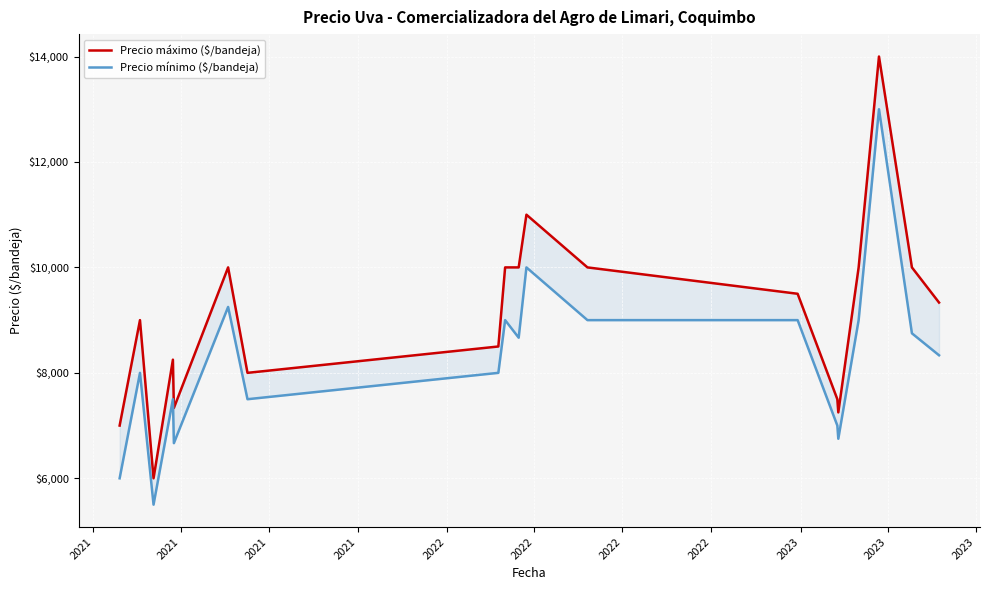

The Precio máximo ($/bandeja) series shows 4559.1 at 2022. True or false?

False